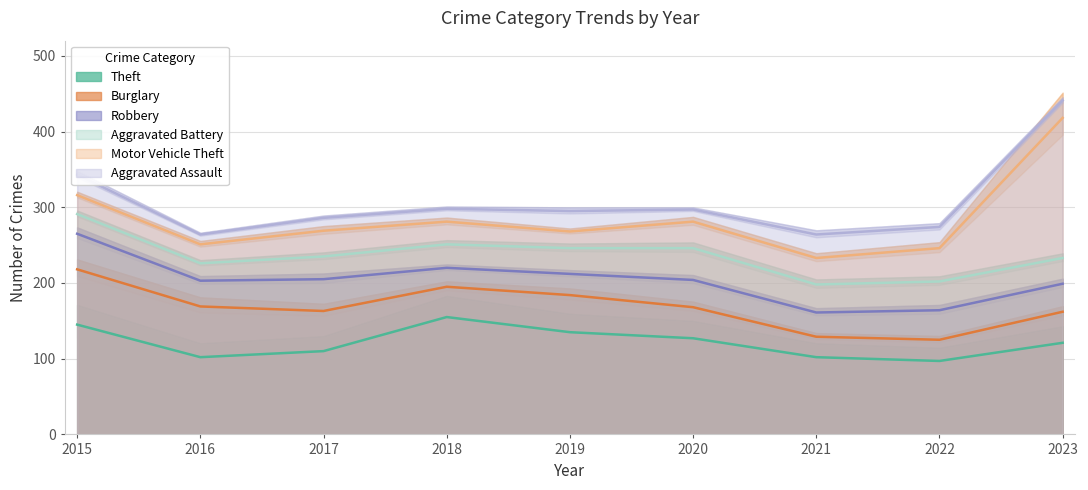

What is the sum of the Aggravated Assault values at 2023 and 2016?

36